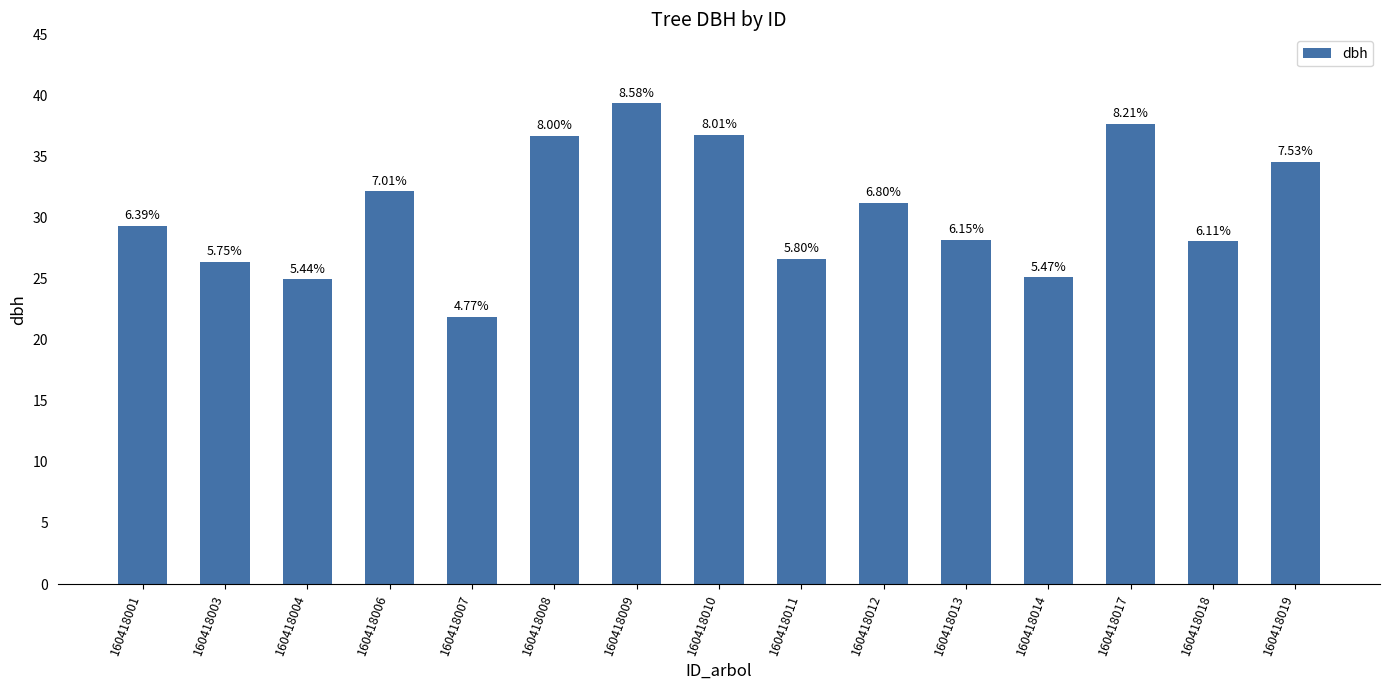

Between 160418003 and 160418018, which is larger?

160418018